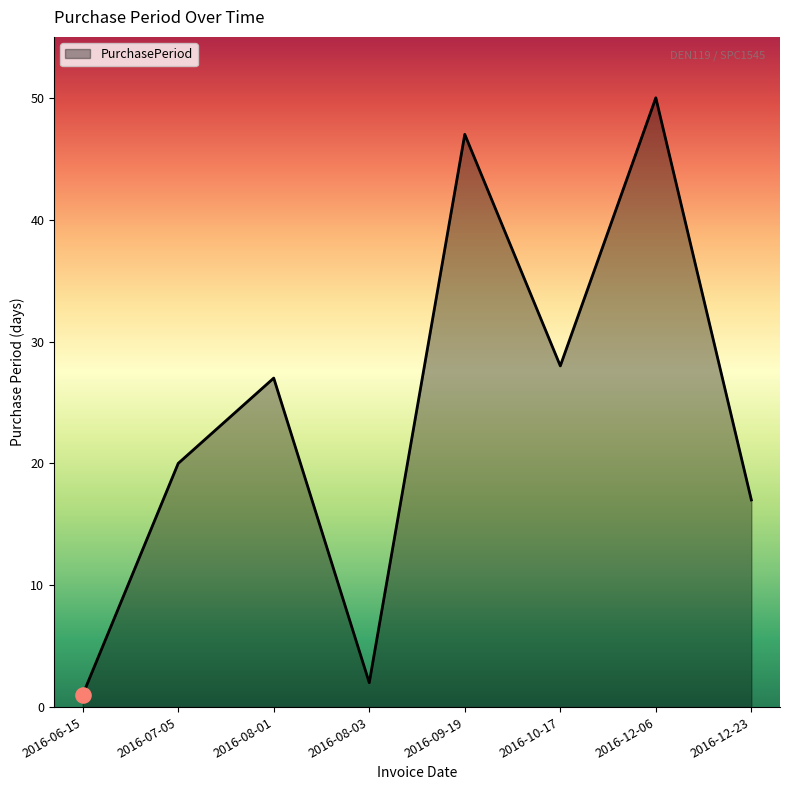

Approximately how many times larger is the value at 2016-12-06 compared to 2016-10-17?

1.8